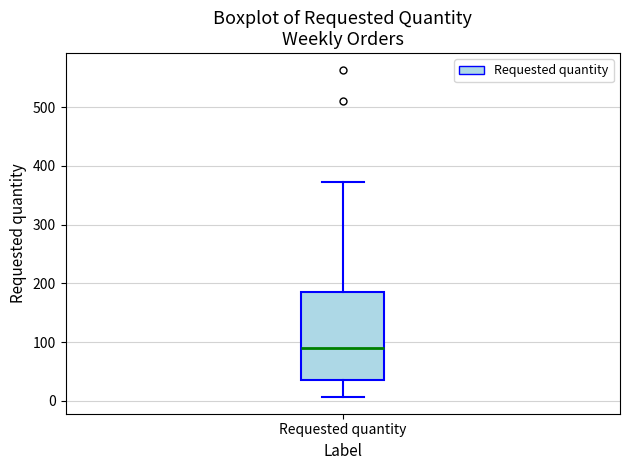

Where does the upper whisker of the box for Requested quantity end on the y-axis? The values are not printed on the chart, so give them approximately, as read against the axis.

370